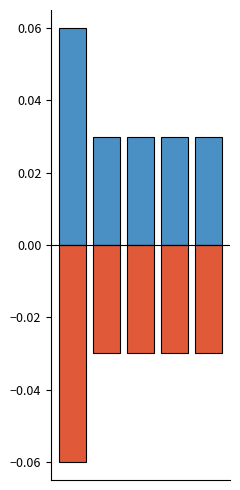

Which series has the largest total across all categories?

positive